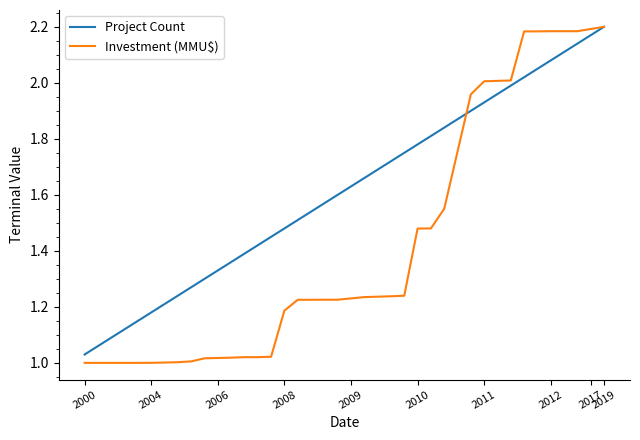

Rank the series by their average value, from lowest to highest.

Investment (MMU$), Project Count